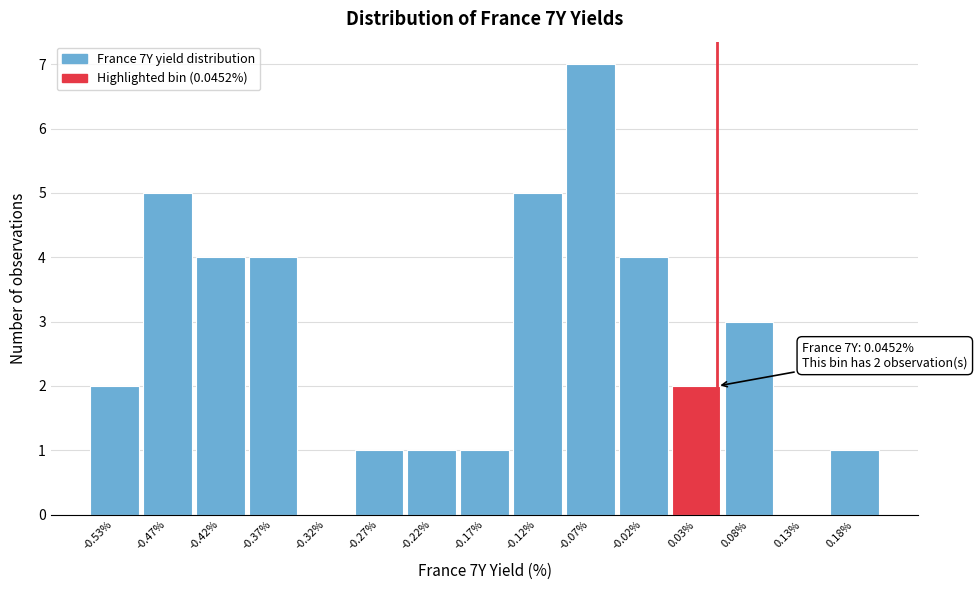

Over which range of the x-axis is the bar tallest?

-0.10 to -0.05